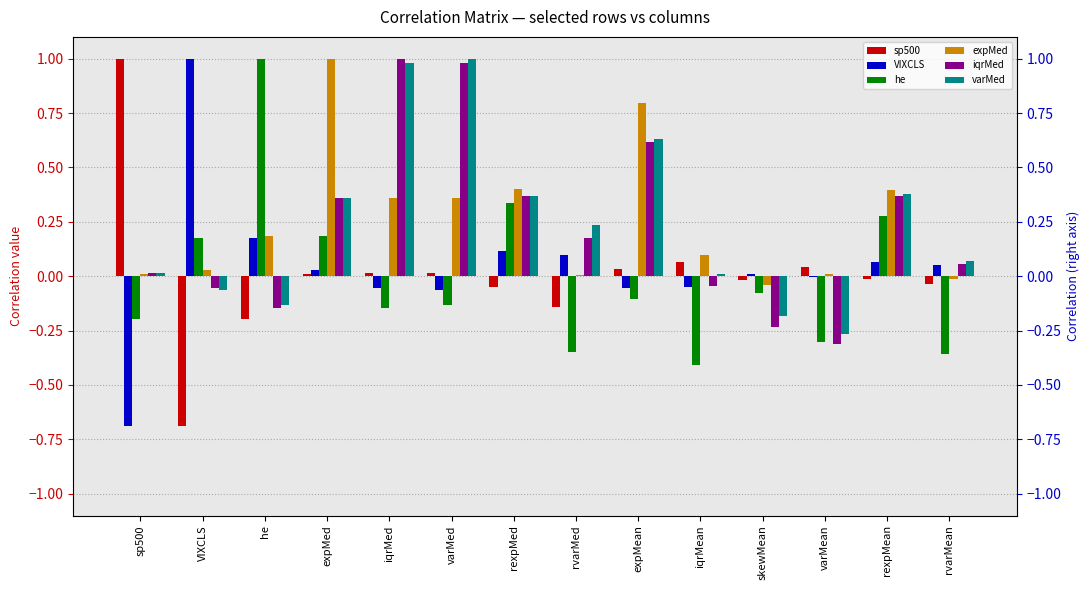

What are all the series names shown in the legend?

sp500, VIXCLS, he, expMed, iqrMed, varMed